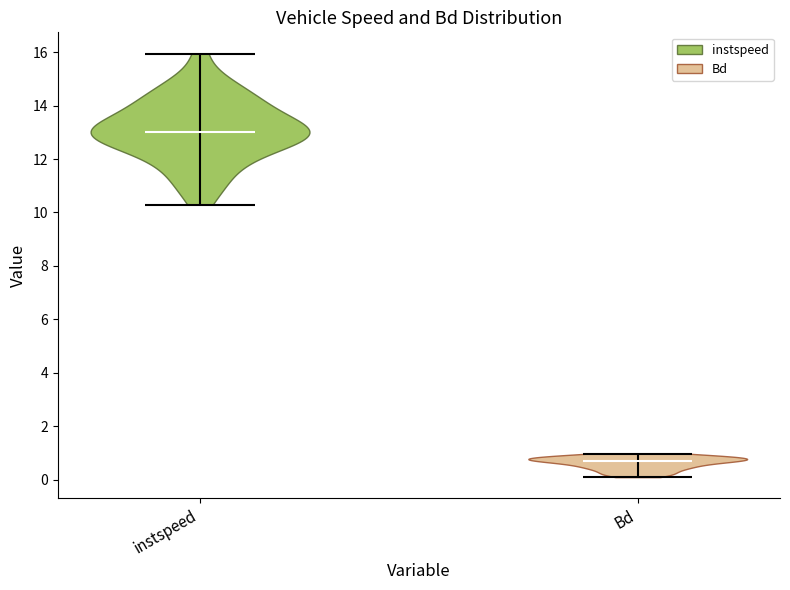

What is the lowest point the violin for Bd reaches on the y-axis? The values are not printed on the chart, so give them approximately, as read against the axis.

0.0